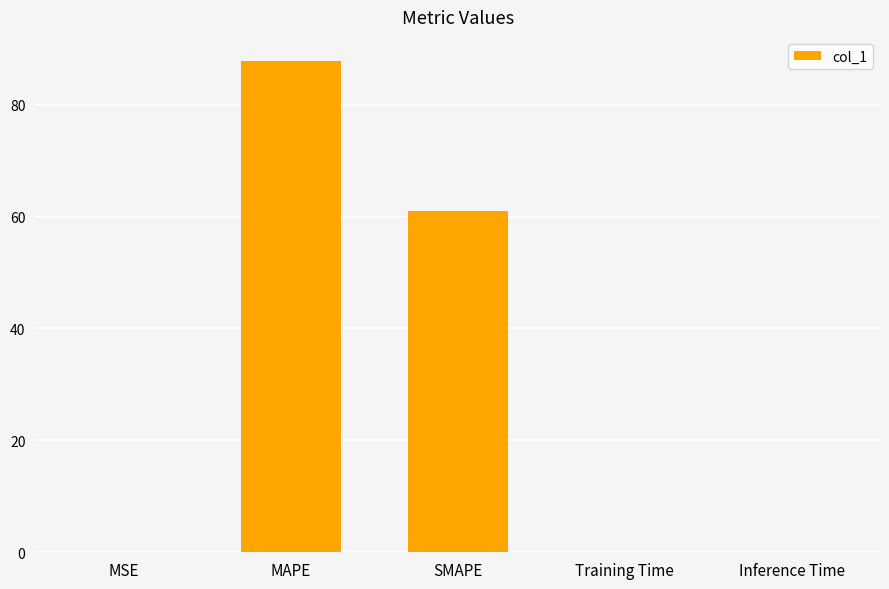

At which category does the chart reach its peak across all series?

MAPE